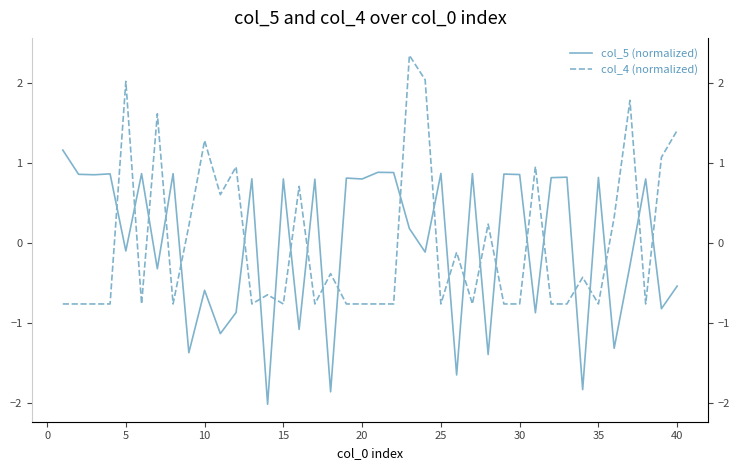

Which series has the largest total across all categories?

col_5 (normalized)